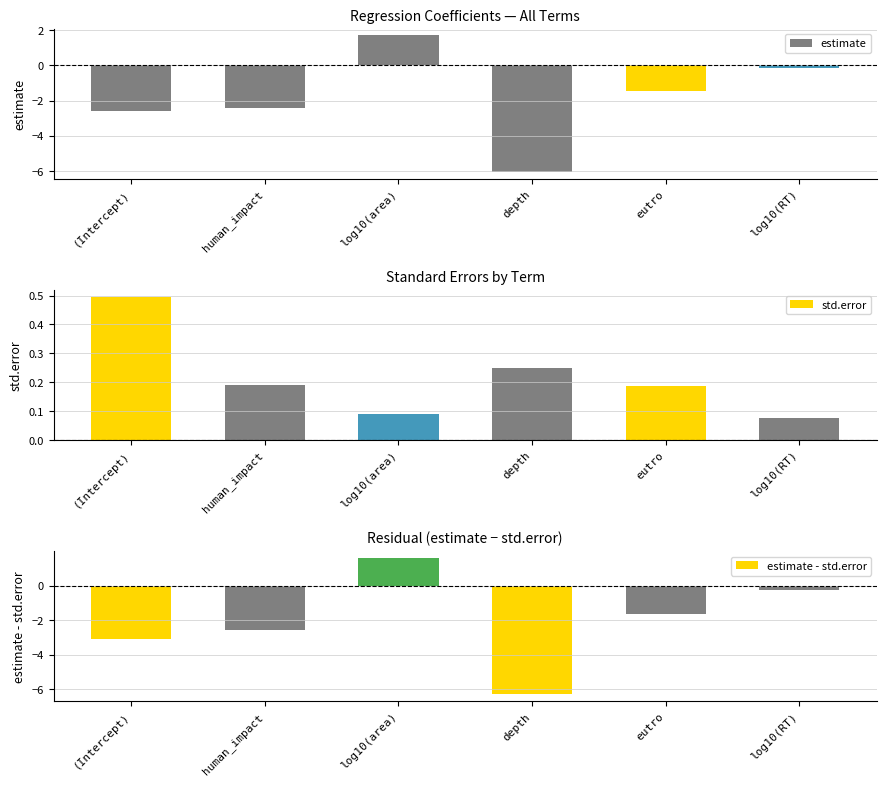

What is the maximum value shown in the chart?

1.7